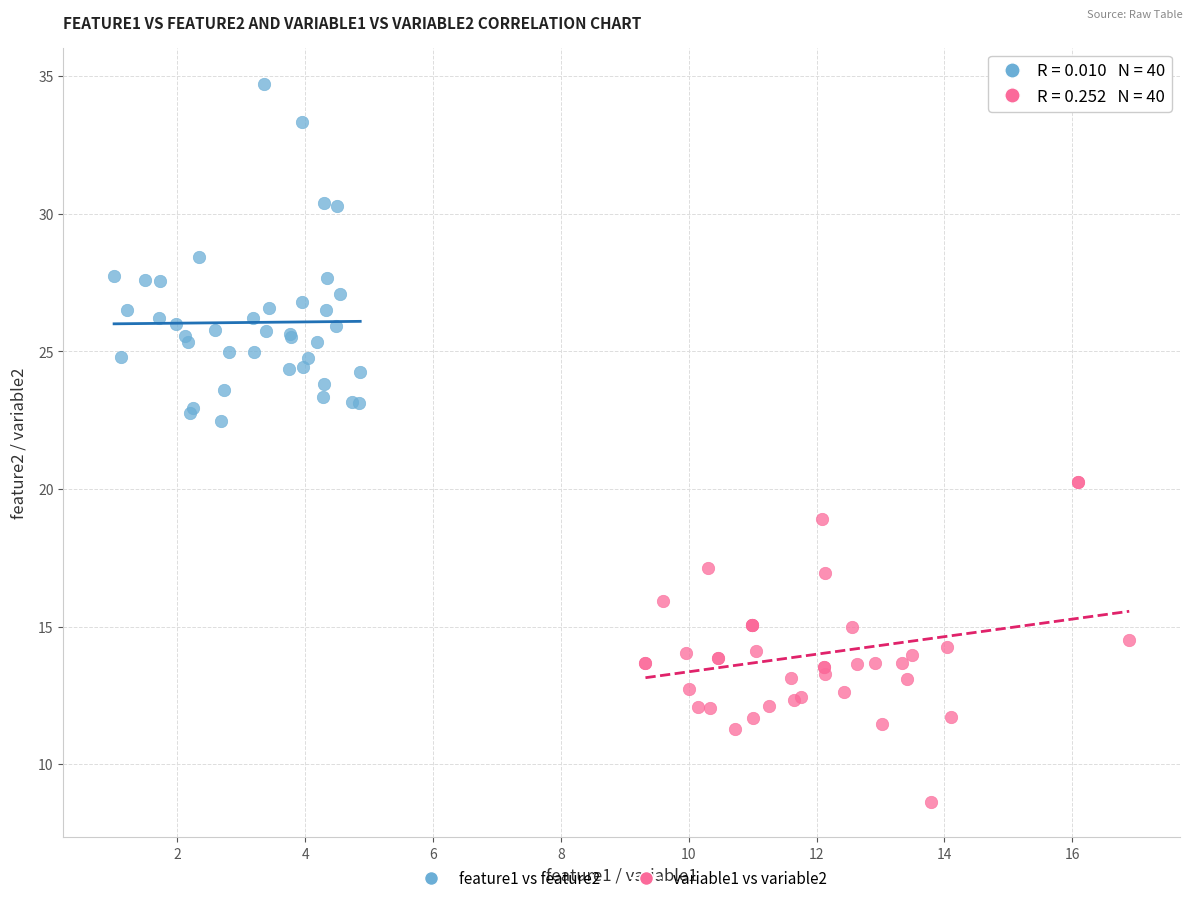

Which series has the largest Y range (max minus min)?

feature1 vs feature2